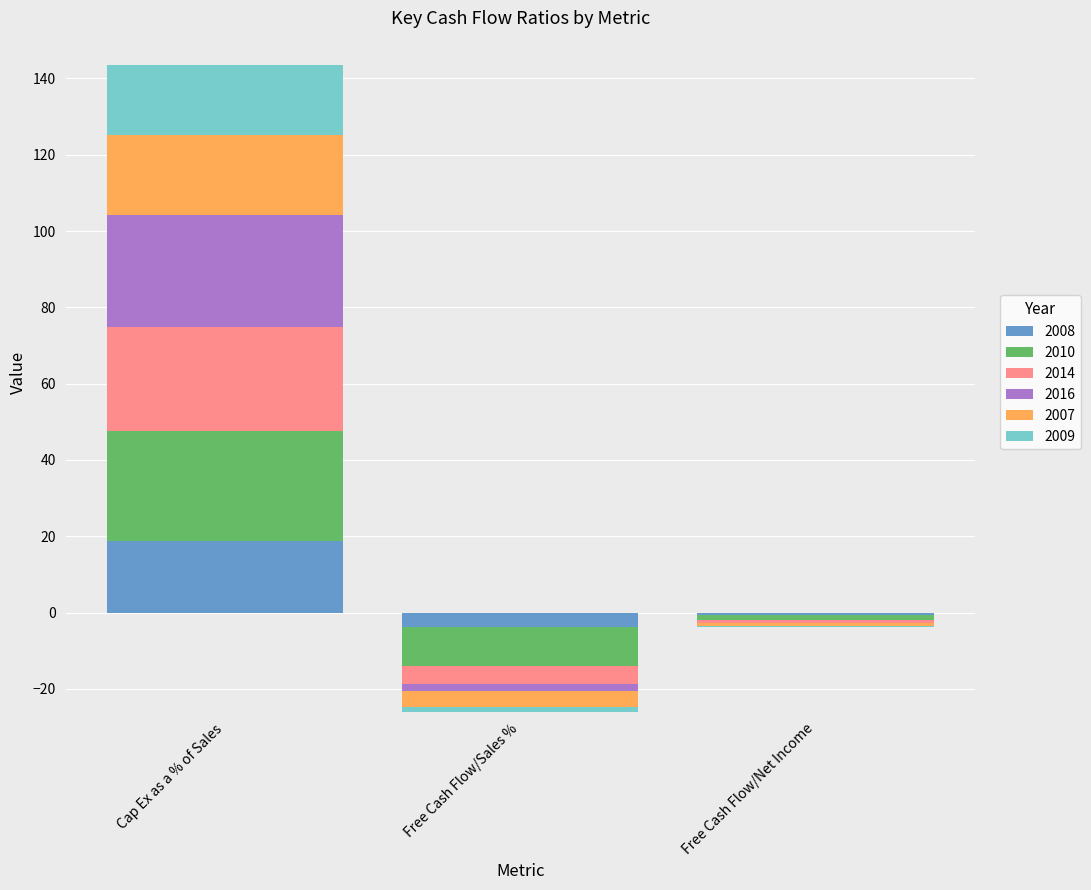

How many bars are there in total?

18